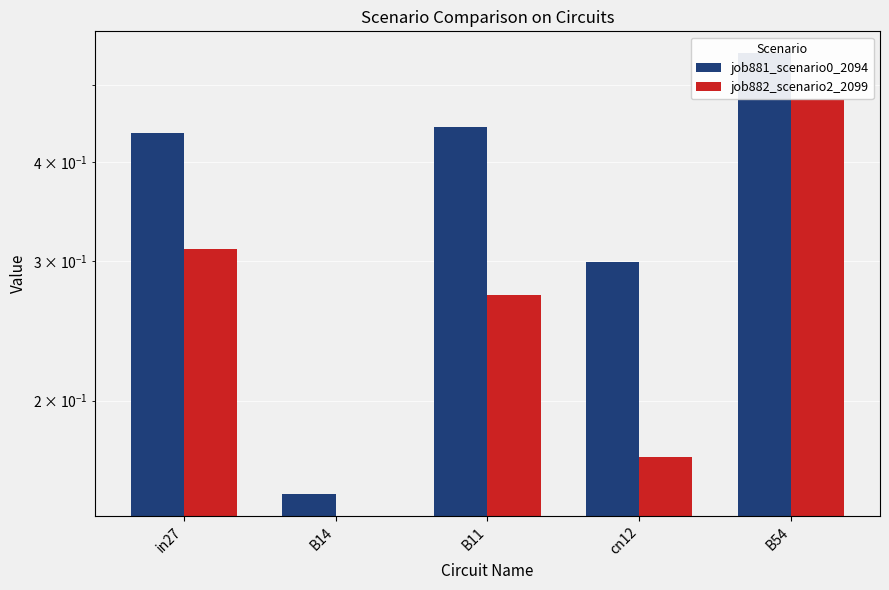

List the series in order of their overall mean, lowest first.

job882_scenario2_2099, job881_scenario0_2094